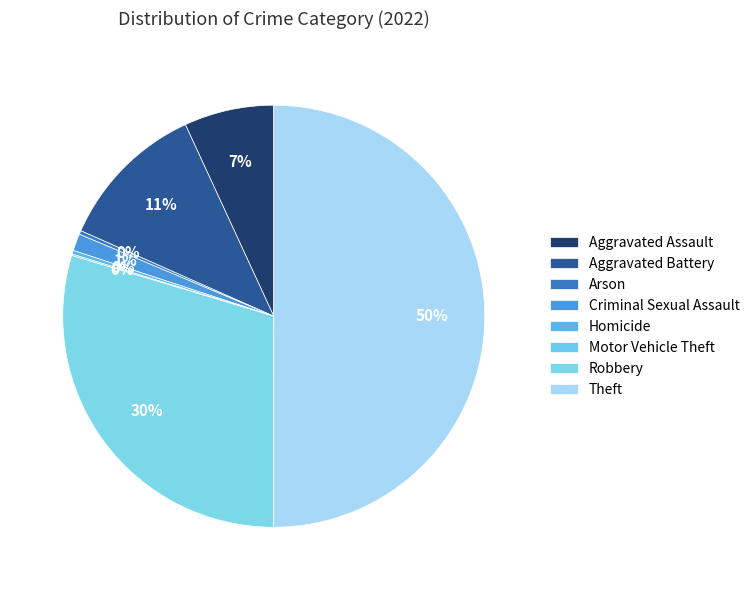

What is the total percentage of Theft and Criminal Sexual Assault?

51.3%